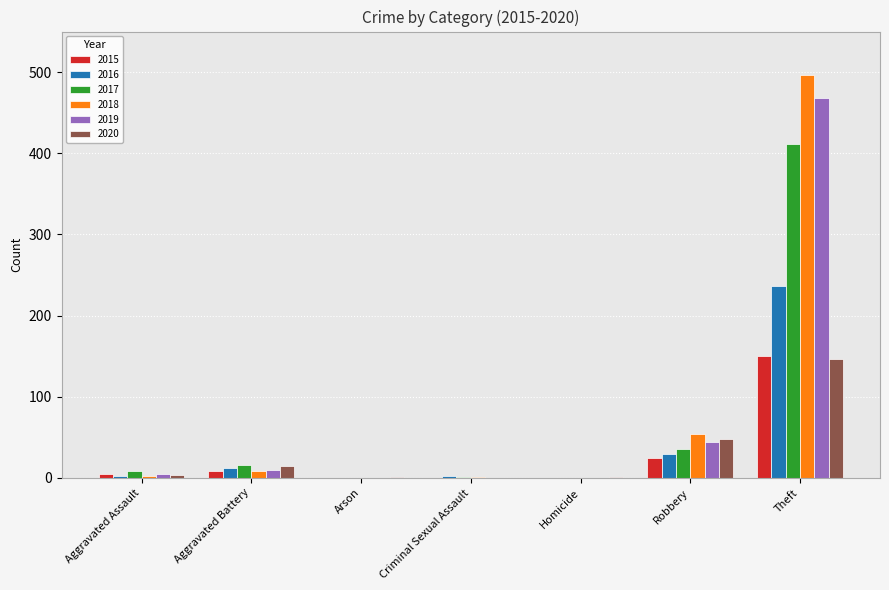

True or false: 2017 has a value of 0 at Arson.

True